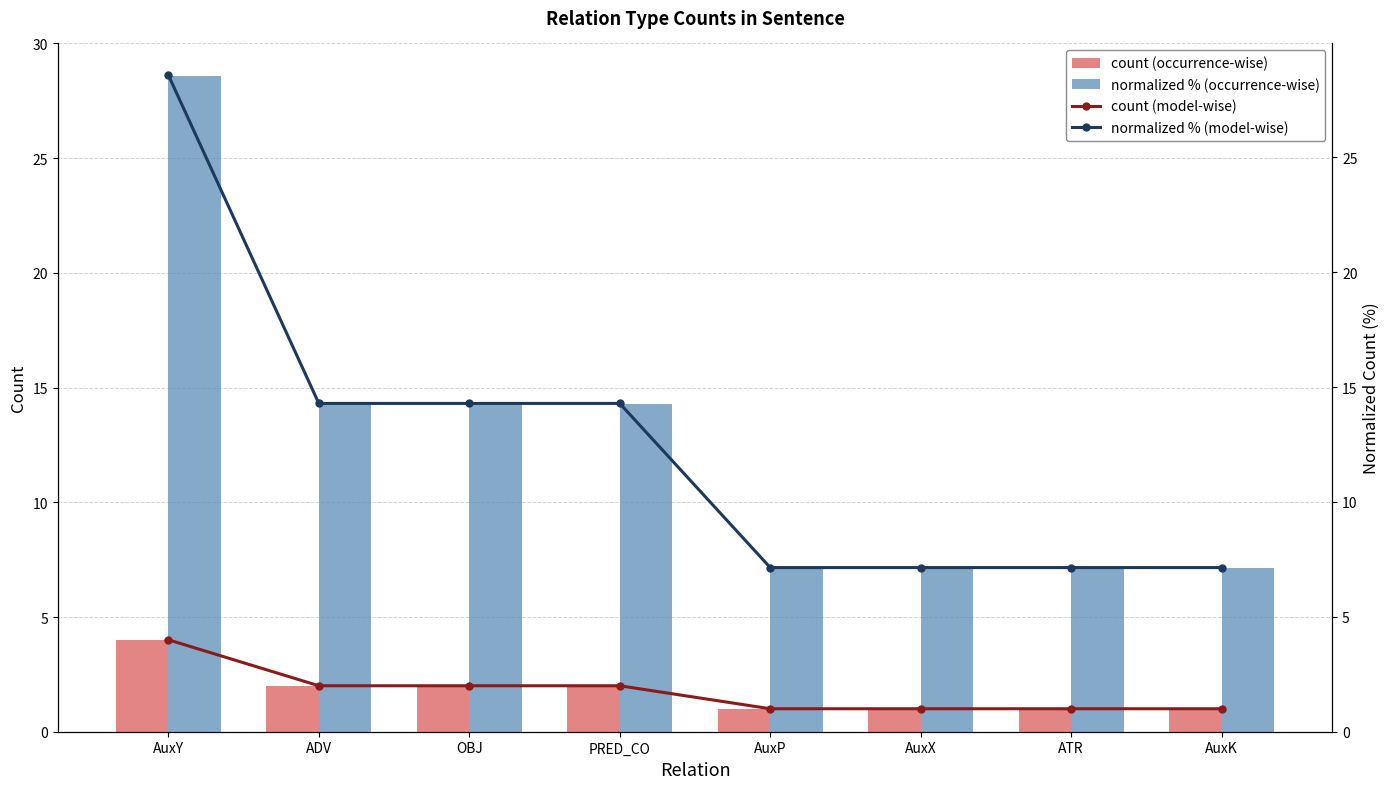

What is the sum of the count (model-wise) values at OBJ and ADV?

4.0